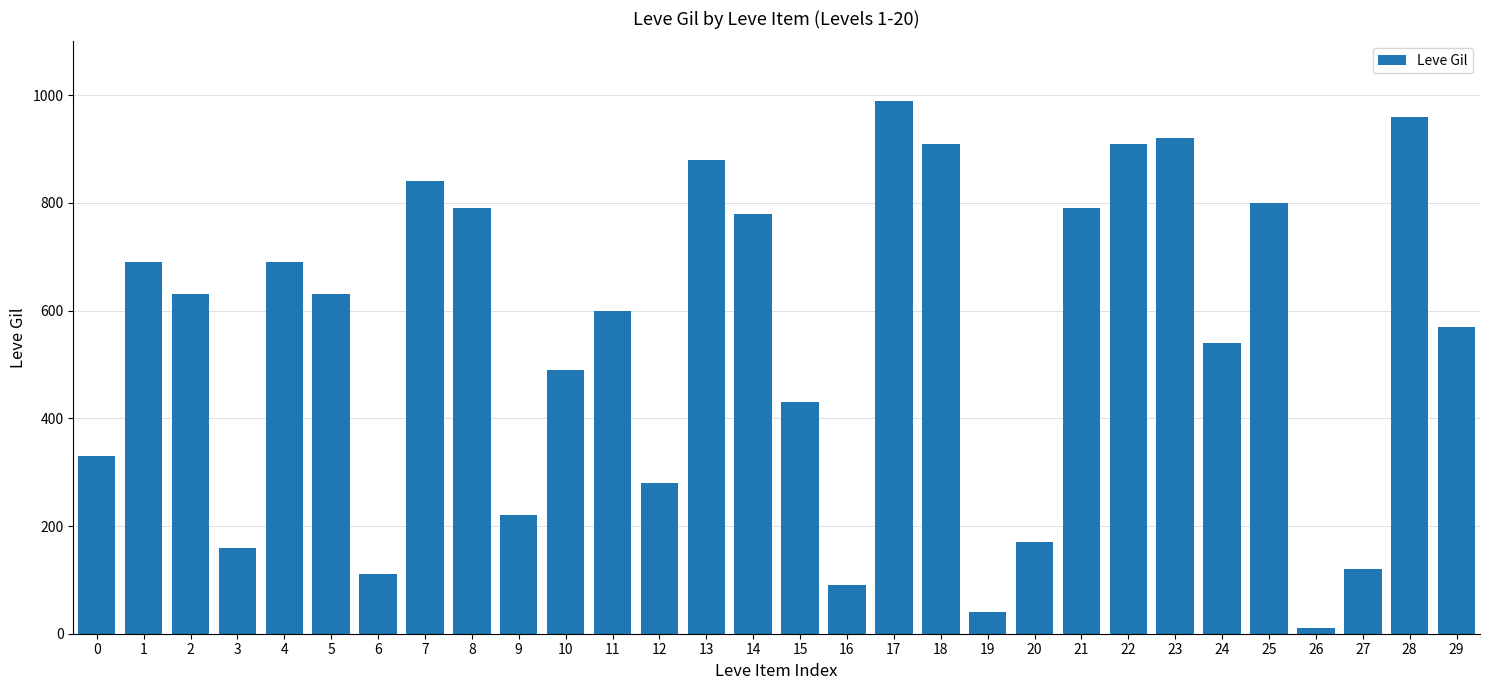

Are the bars horizontal?

No